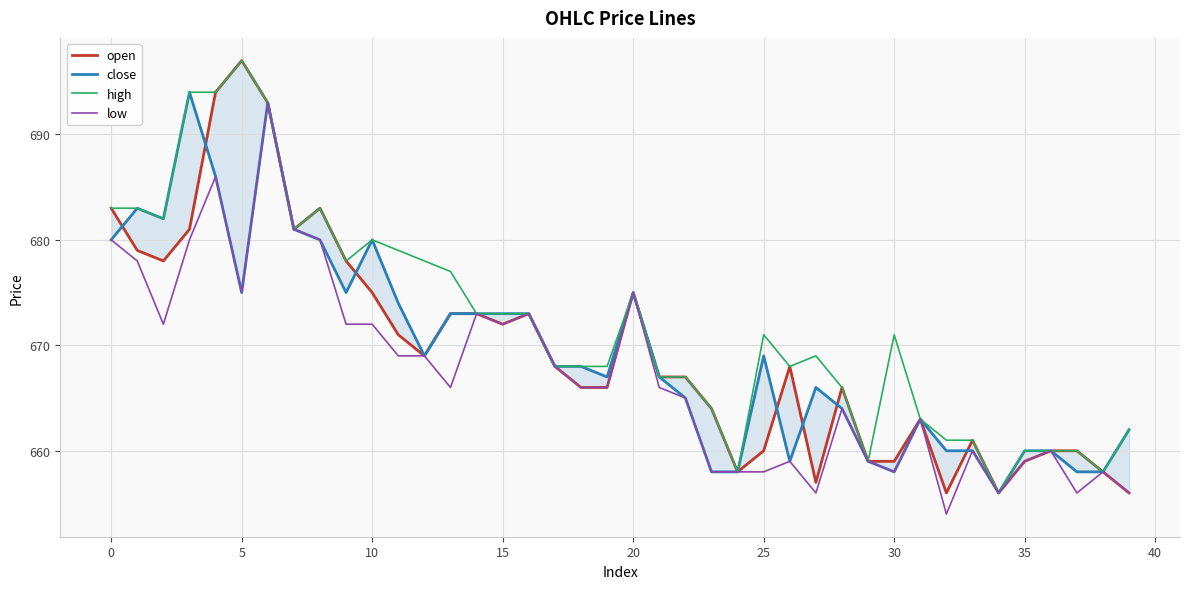

What is the minimum value for low?

654